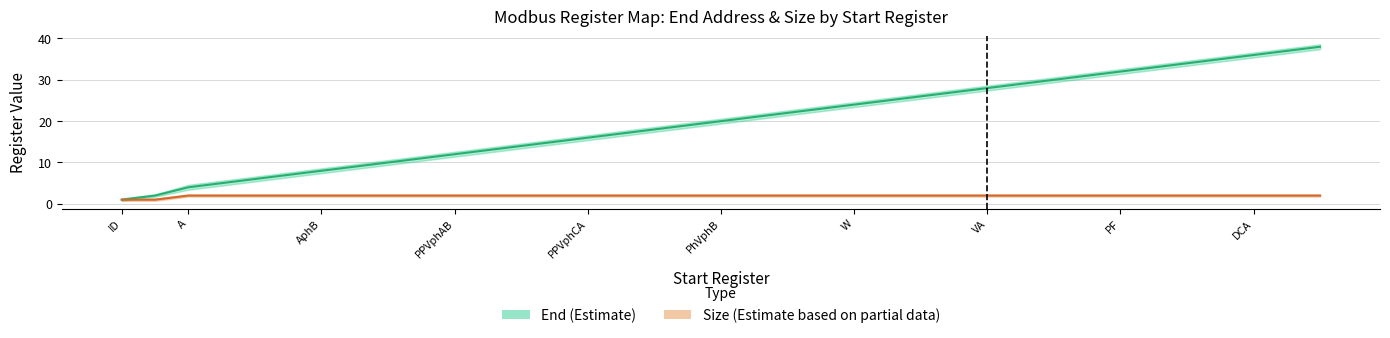

How many values in the End series are below 20?

10